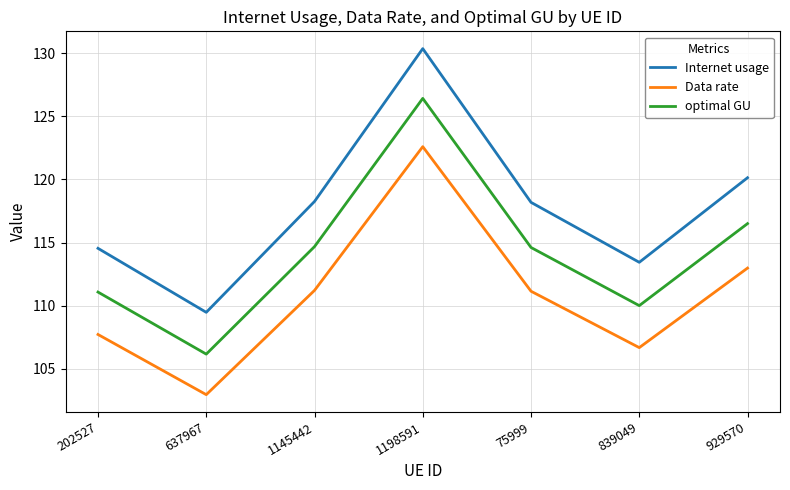

Rank the series at 202527 from highest to lowest value.

Internet usage, optimal GU, Data rate